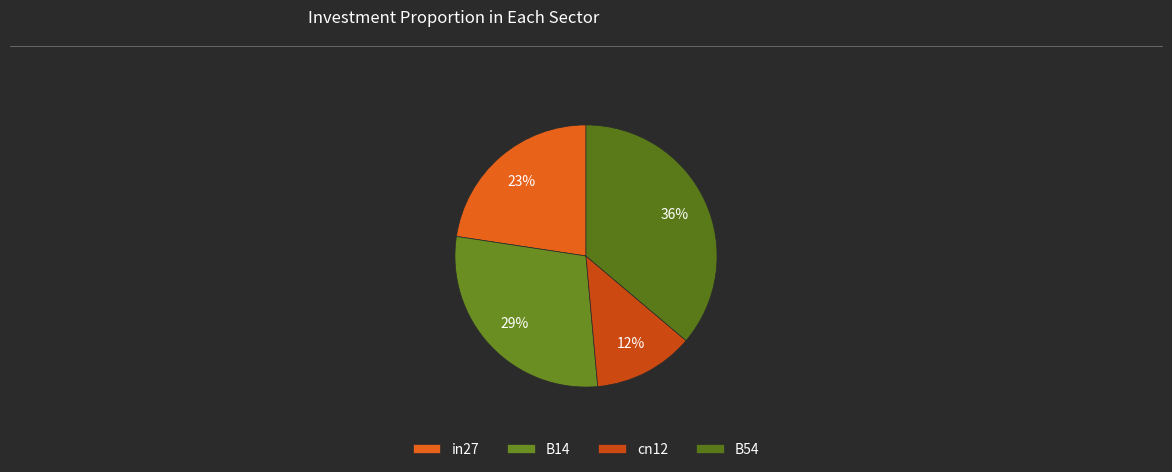

Is it true that B54 is 36% of the pie?

True